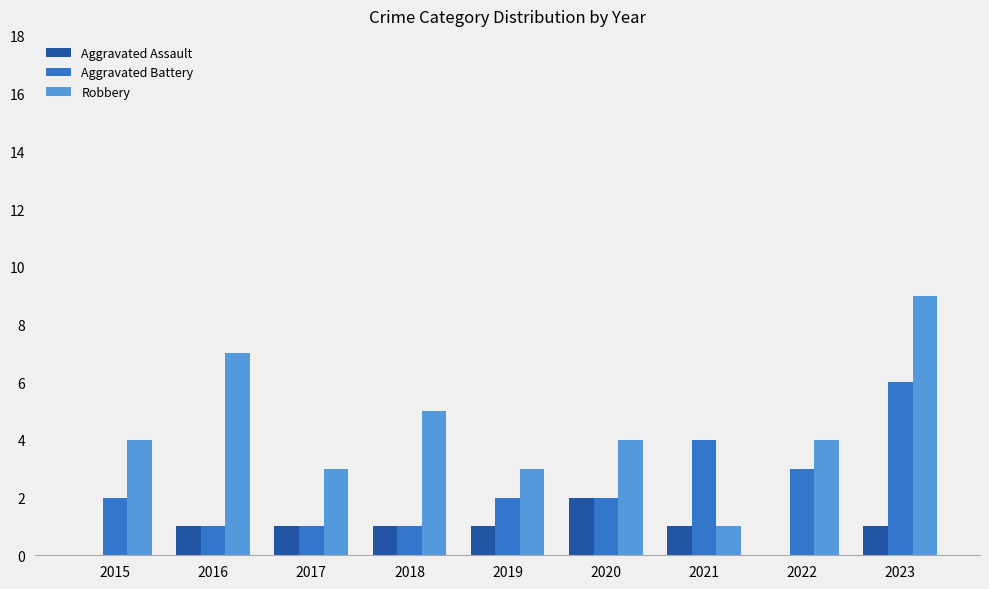

What value does the Robbery series have at 2020?

4